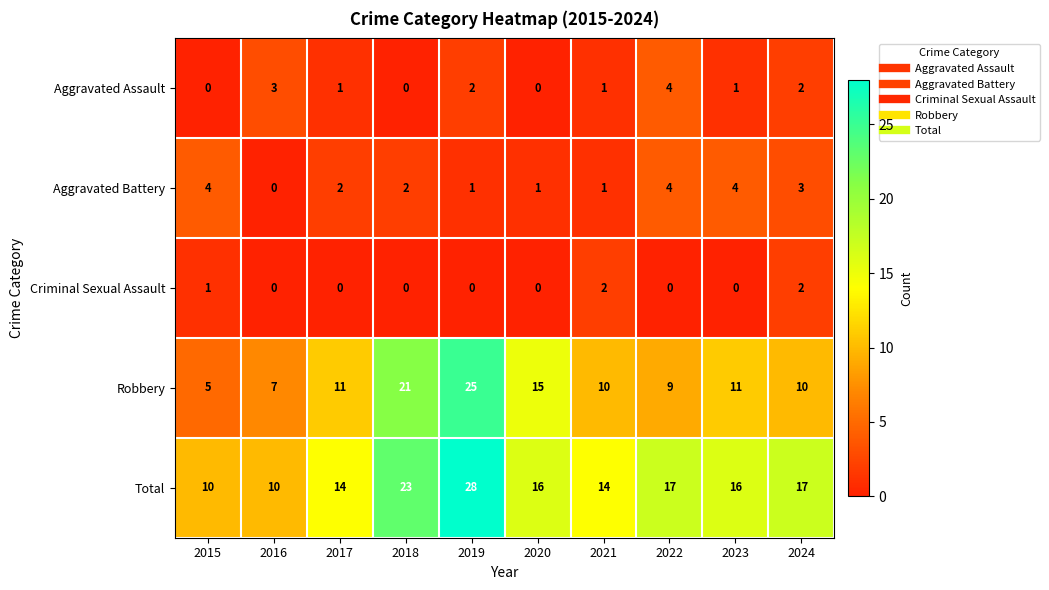

Which series has the widest spread of values?

Robbery